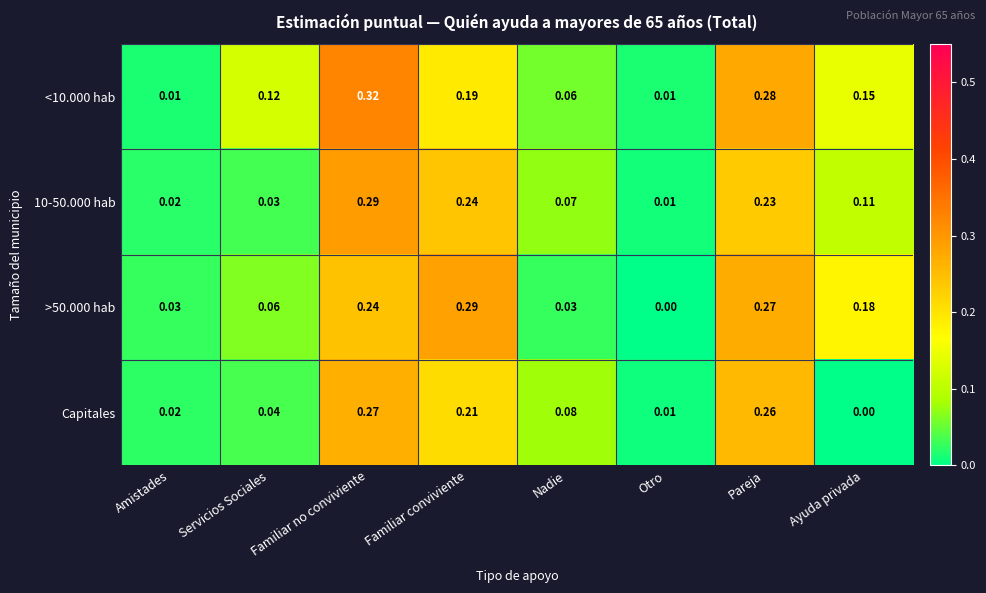

Which series changed the most between Familiar no conviviente and Ayuda privada?

Capitales